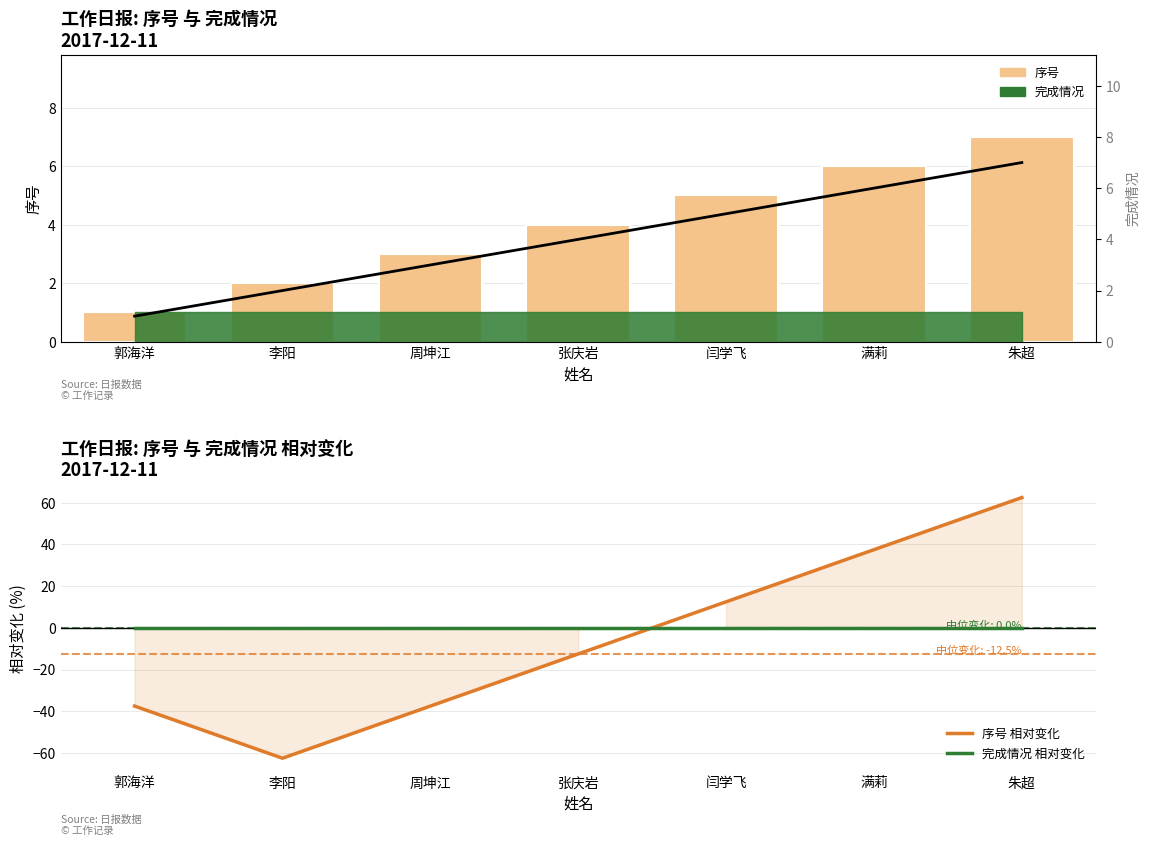

Between 郭海洋 and 闫学飞, which is larger?

闫学飞